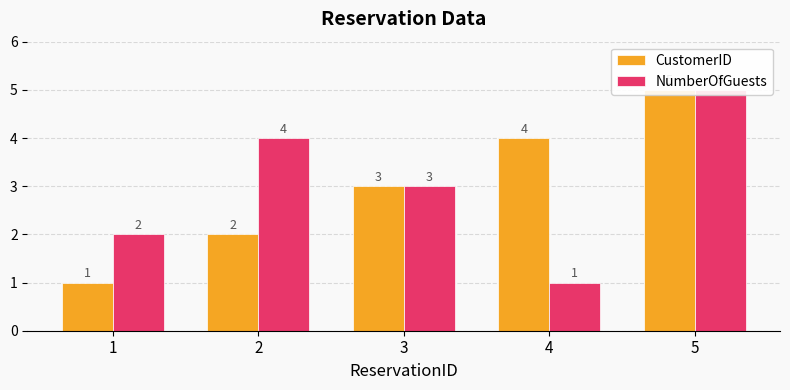

What is the value of the CustomerID bar at the 1st from the left?

1